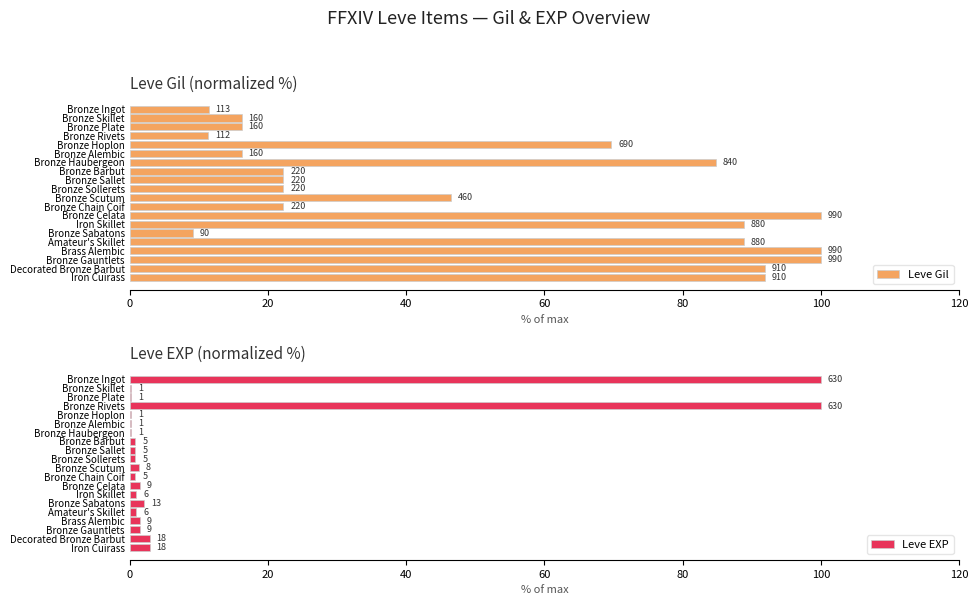

How many bars are there in total?

40